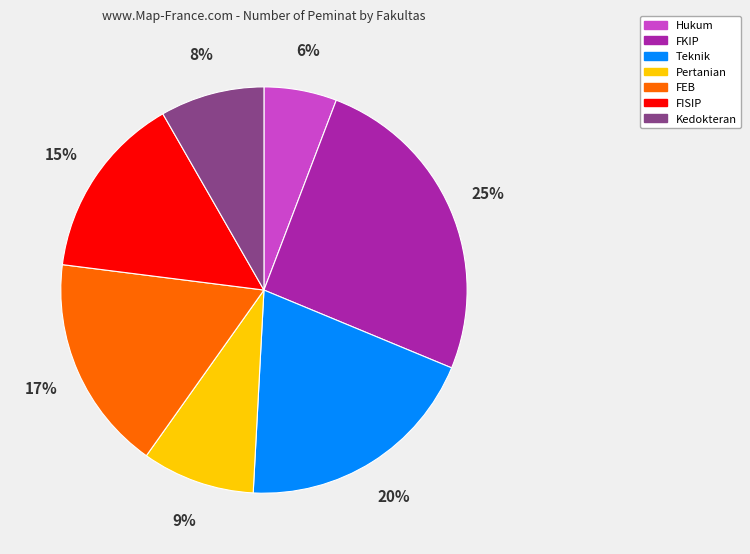

Count the number of slices in the pie.

7